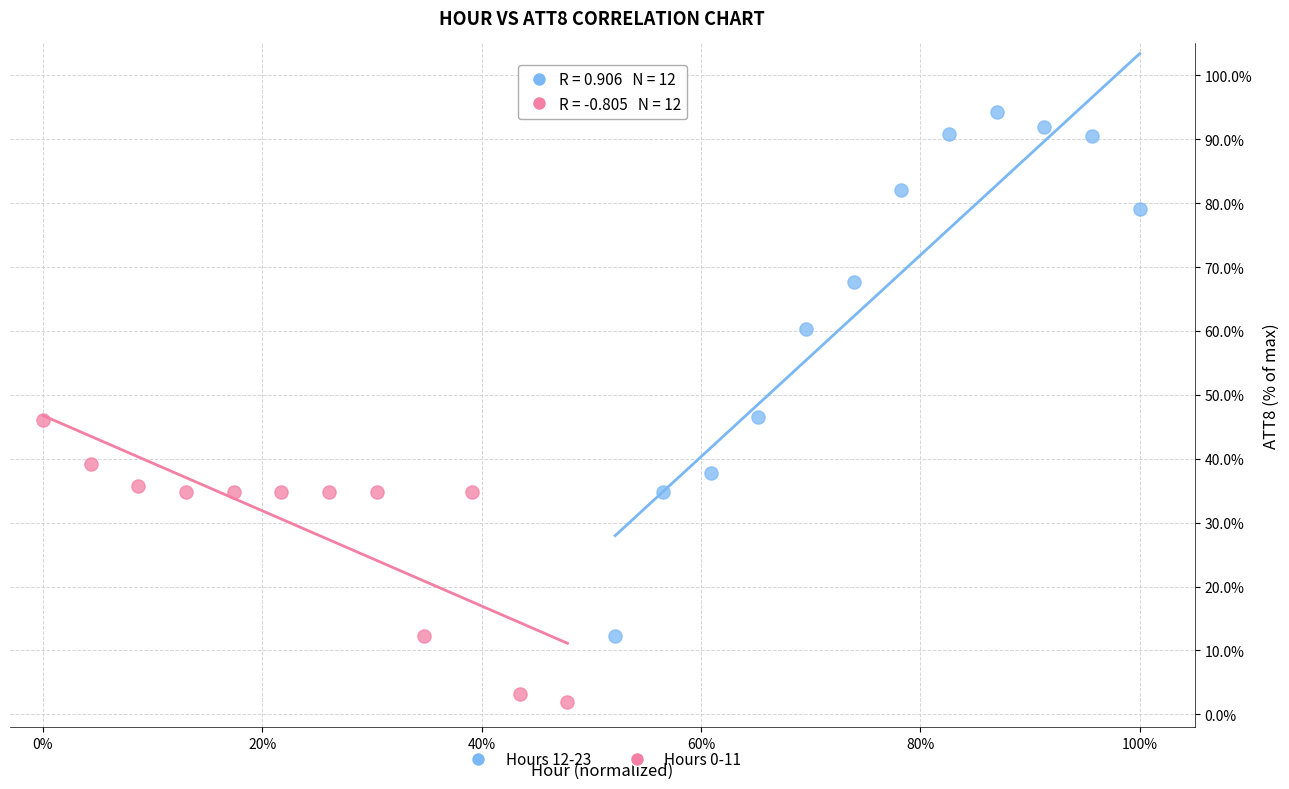

Which series contains the lowest Y value?

Hours 0-11